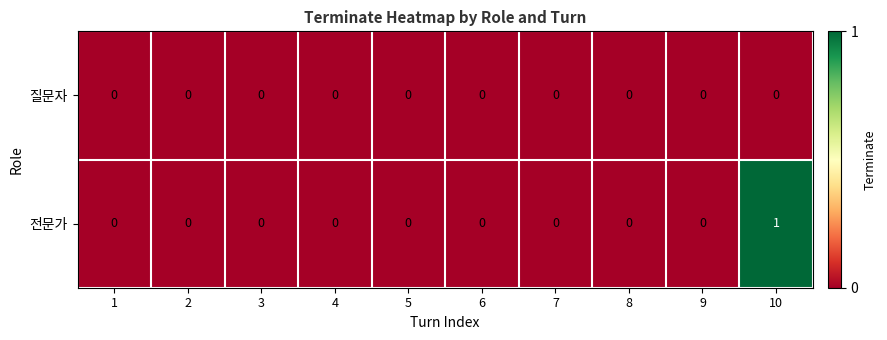

How many values in 전문가 are above zero?

1